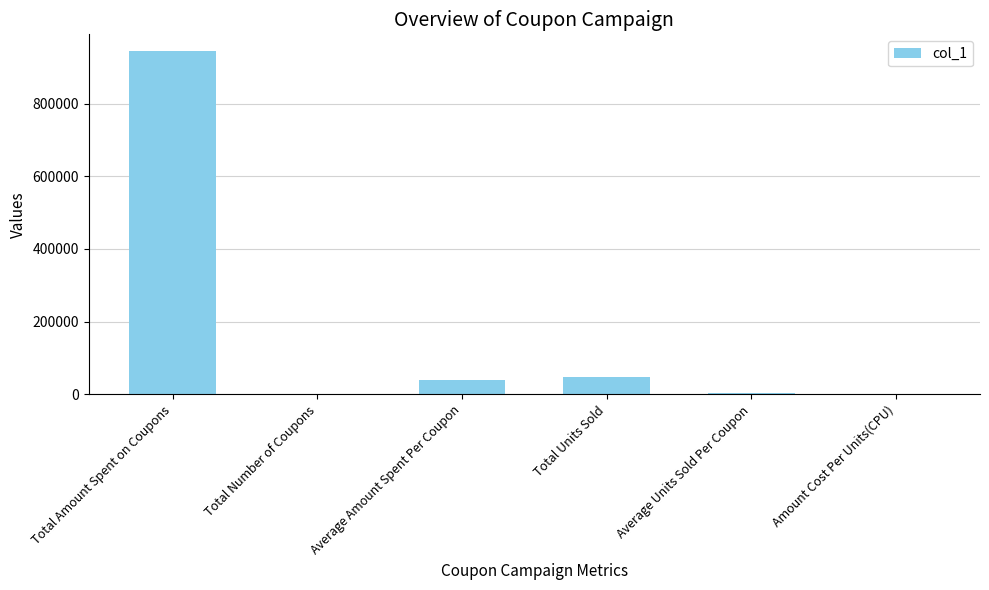

Is it true that the value at Total Units Sold is 47000.0?

True